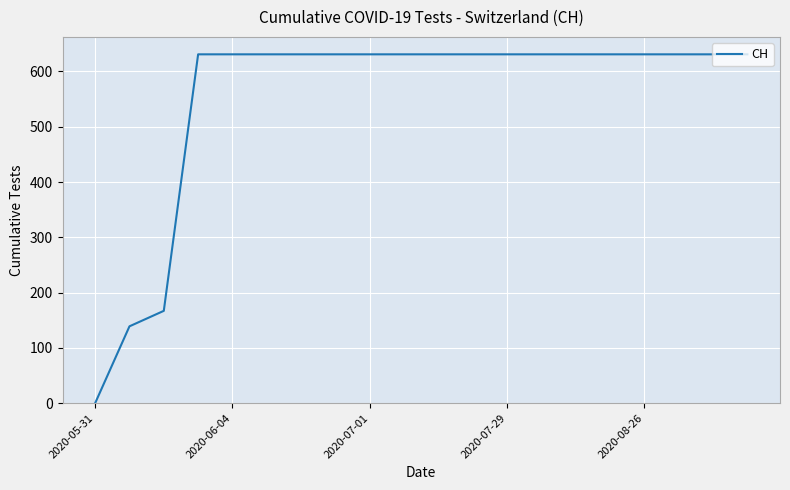

What is the difference between the maximum and minimum values?

631